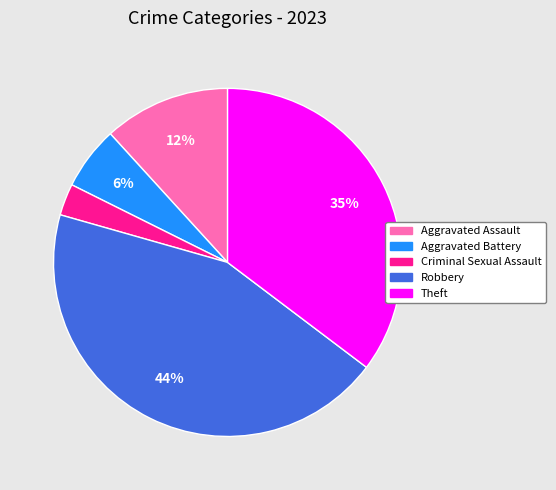

To the nearest percent, what portion does Theft represent?

35%